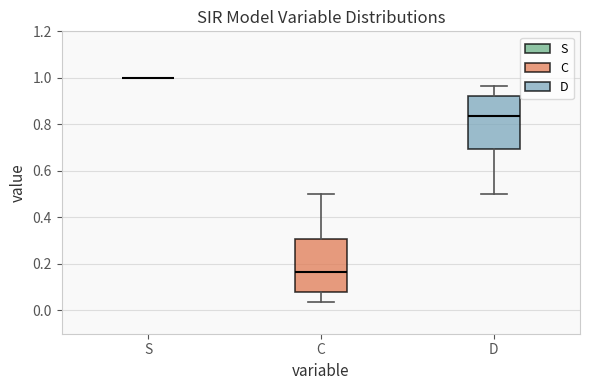

Reading left to right, transcribe this box plot: for each box, give where its median line is, the range the box spans, and where its two whiskers end, as read against the y-axis. The values are not printed on the chart, so give them approximately, as read against the axis.

S: box collapsed to a line at 1.00, whiskers 1.00 to 1.00
C: median 0.16, box 0.08 to 0.30, whiskers 0.04 to 0.50
D: median 0.84, box 0.70 to 0.92, whiskers 0.50 to 0.96